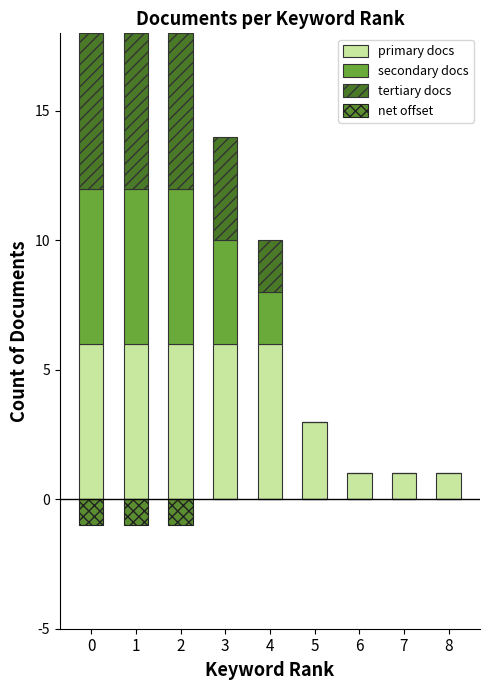

At how many categories does at least one series exceed 5?

5